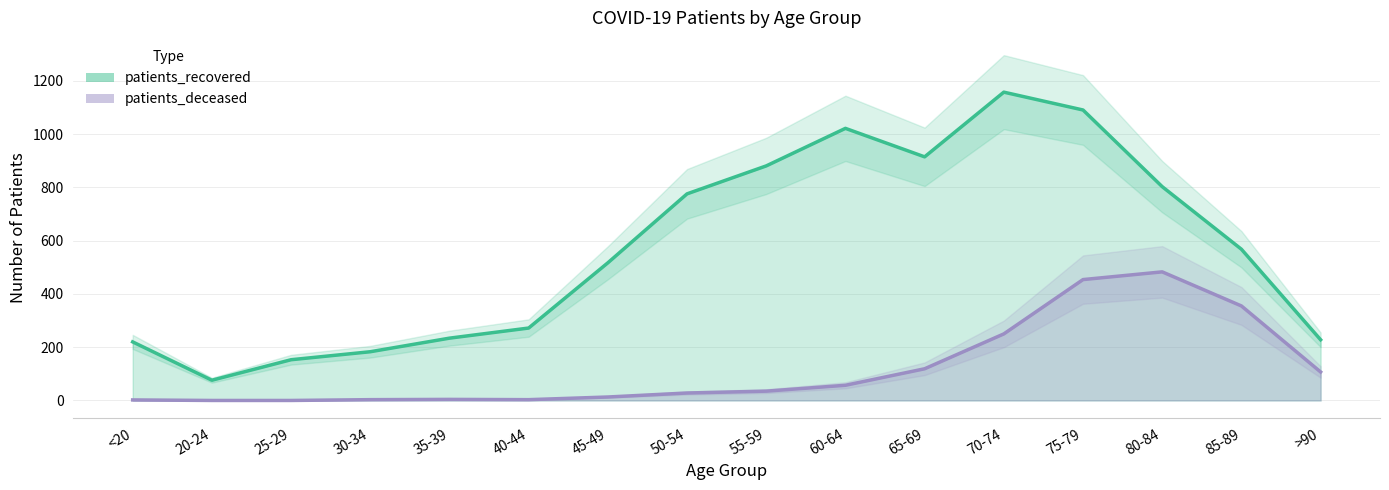

At how many categories does at least one series exceed 7?

16